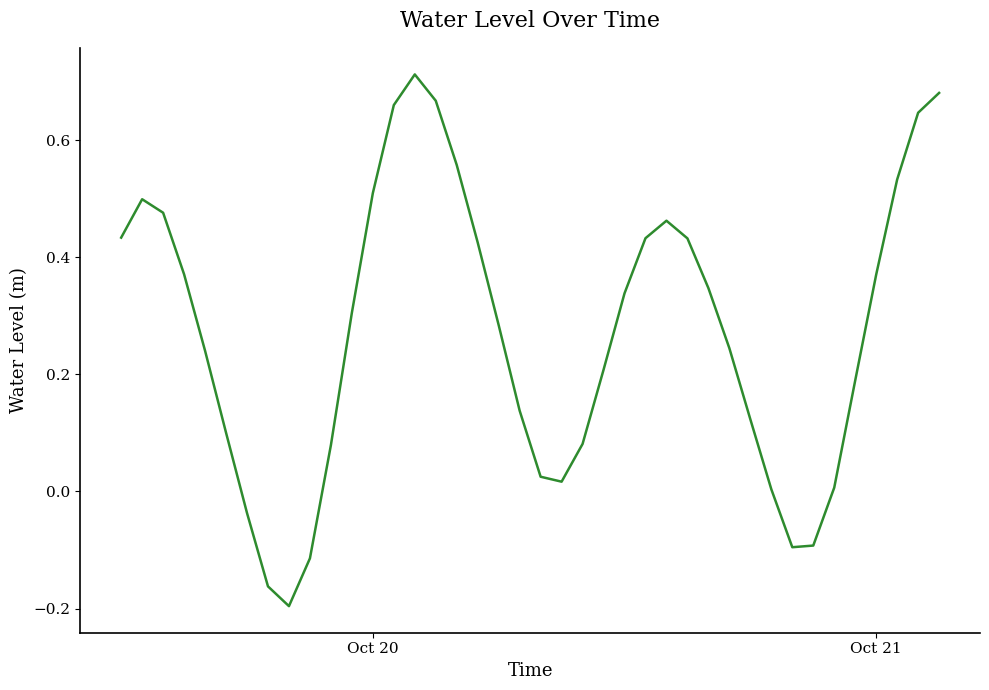

True or false: there are more than 0 points higher than both neighbors.

True